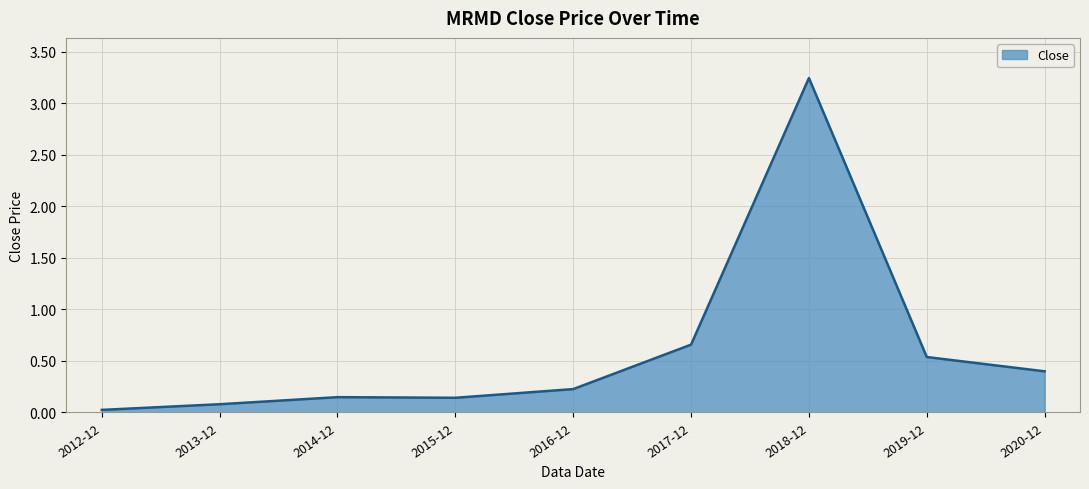

How many lines are shown in the chart?

1